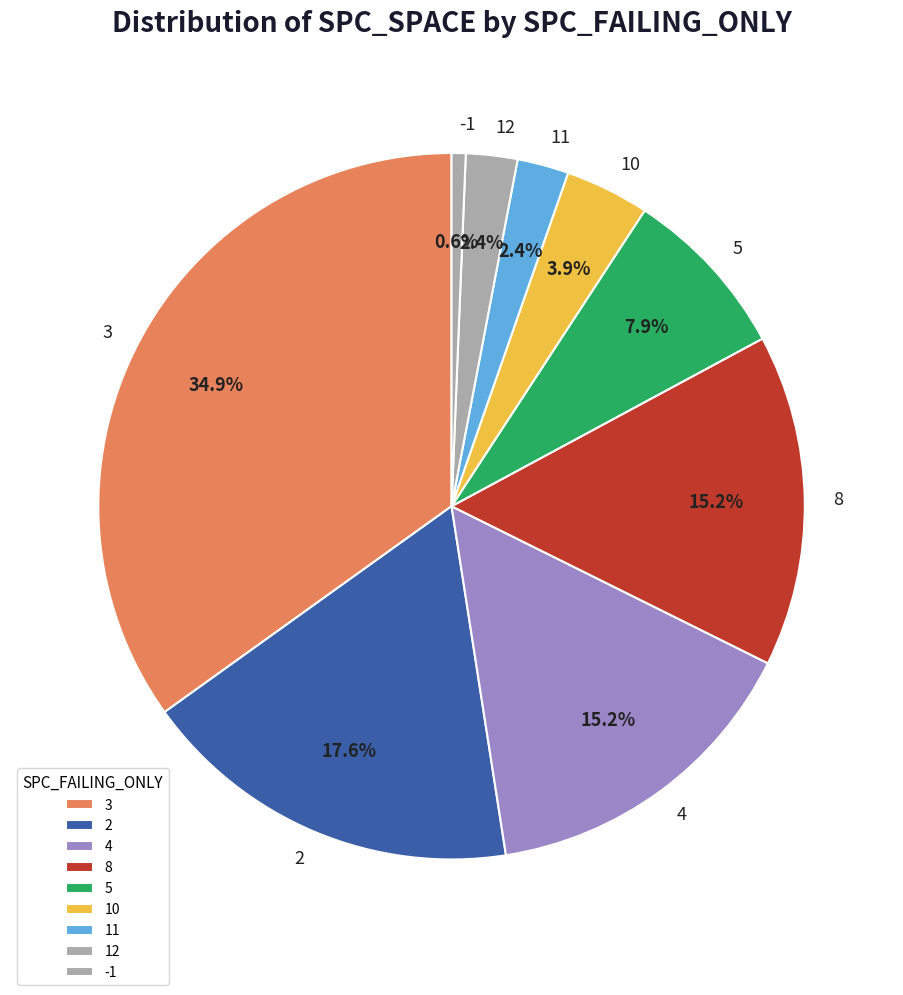

How much of the chart is everything except 3?

65.1%